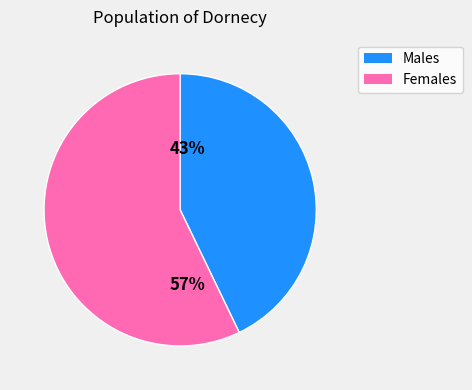

Is there any slice that represents more than half of the pie?

Yes